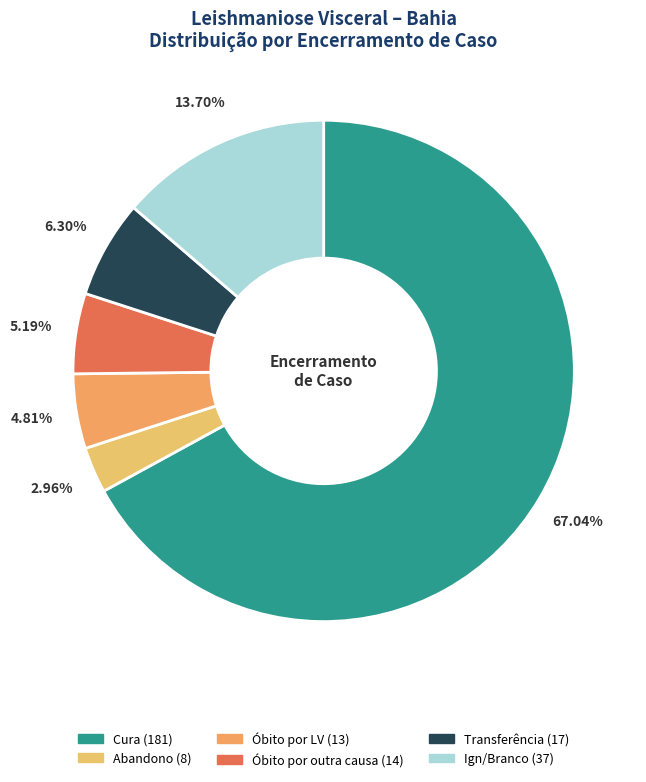

Approximately how many times larger is the value at Cura compared to Ign/Branco?

4.9